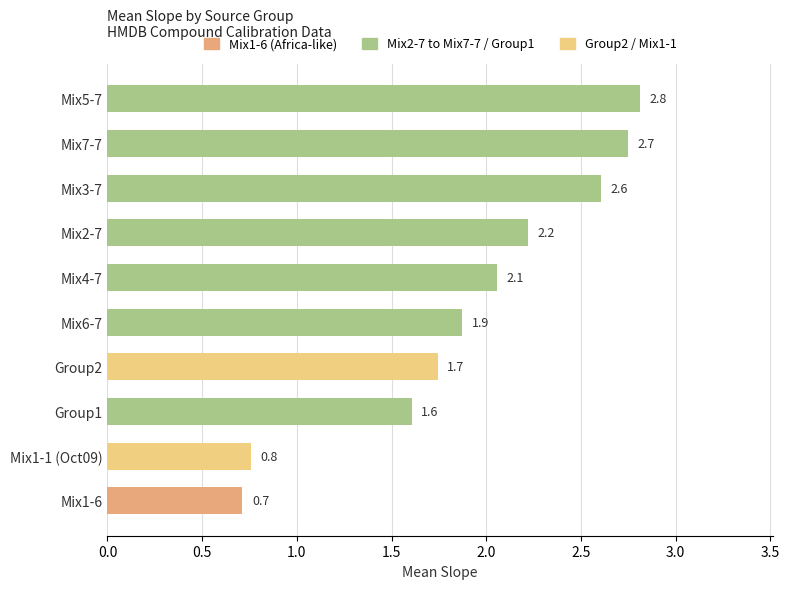

What is the difference between the maximum and minimum values?

2.1